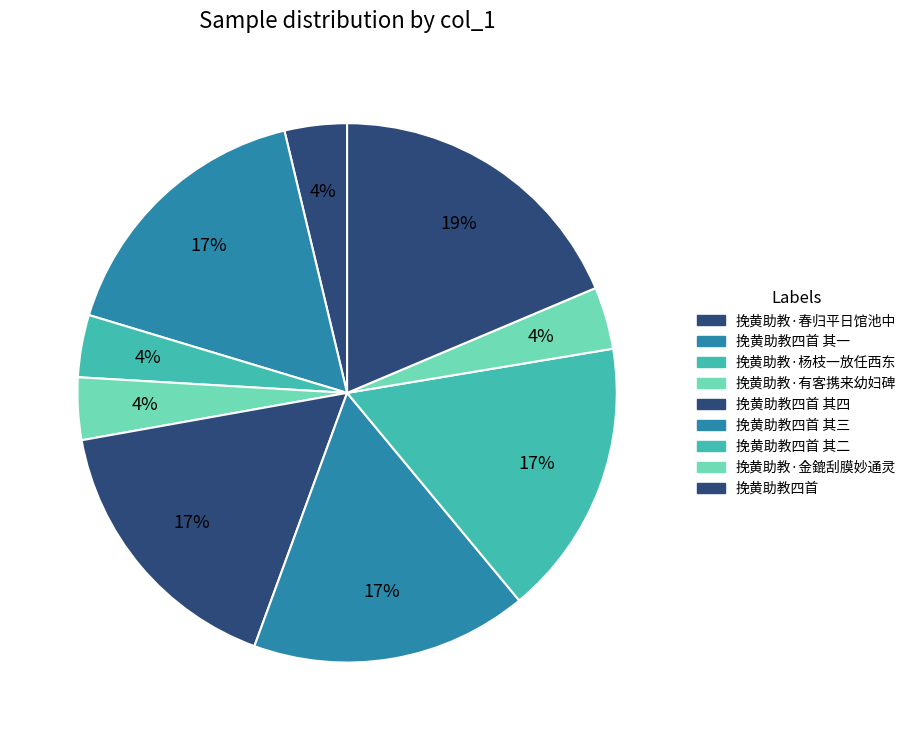

Which slice is the smallest?

挽黄助教·有客携来幼妇碑